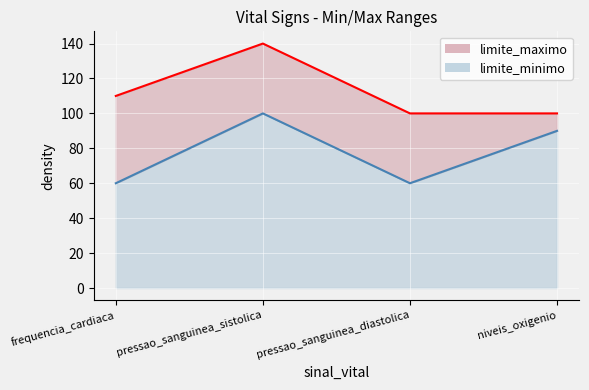

Is the value of limite_maximo line at pressao_sanguinea_diastolica greater than the value of limite_minimo line at frequencia_cardiaca?

Yes